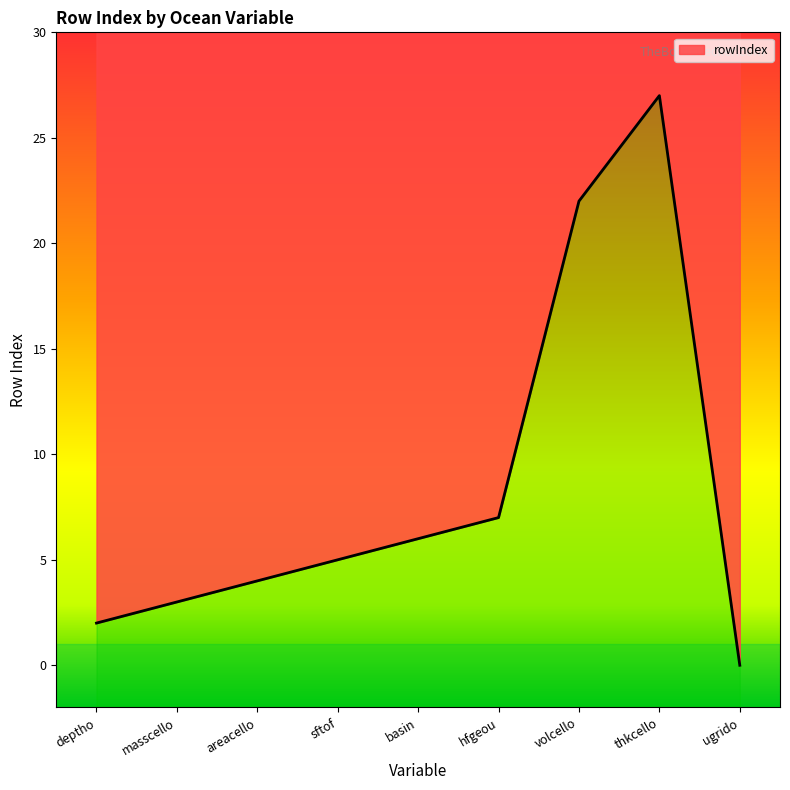

What is the greatest value displayed?

27